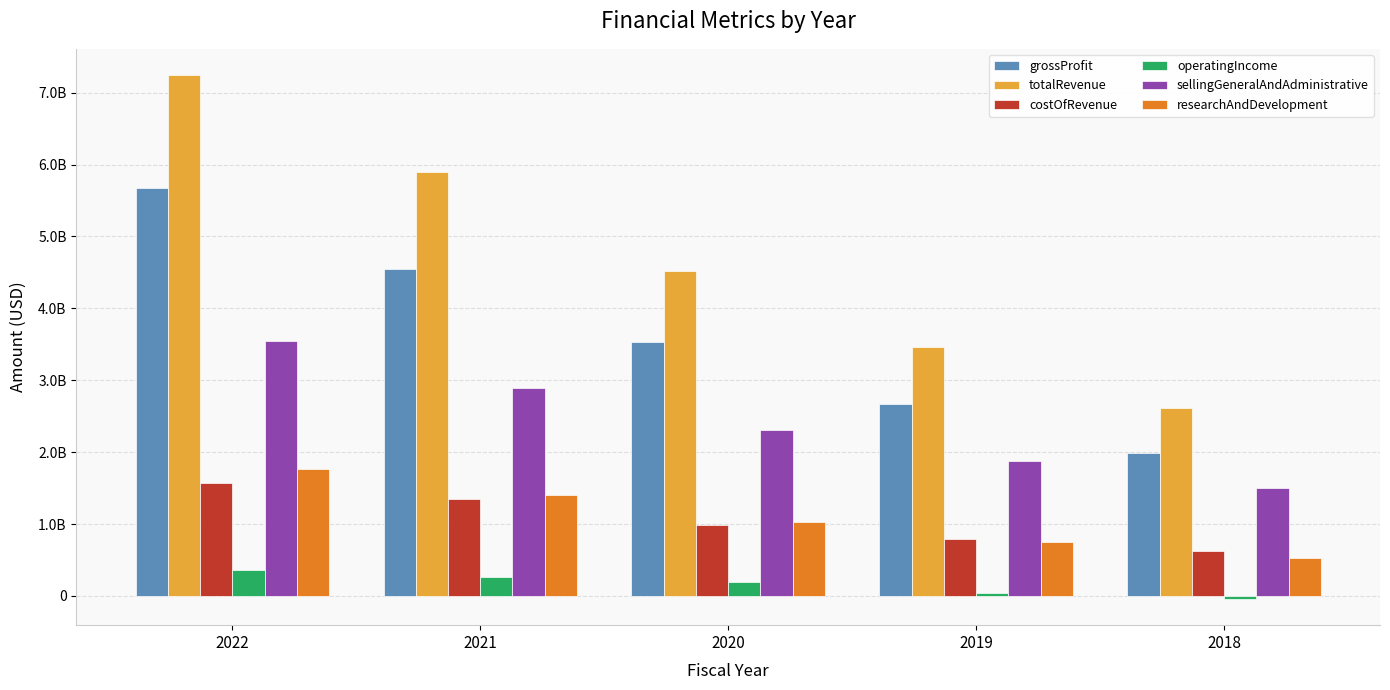

At which label does totalRevenue reach its minimum?

2018